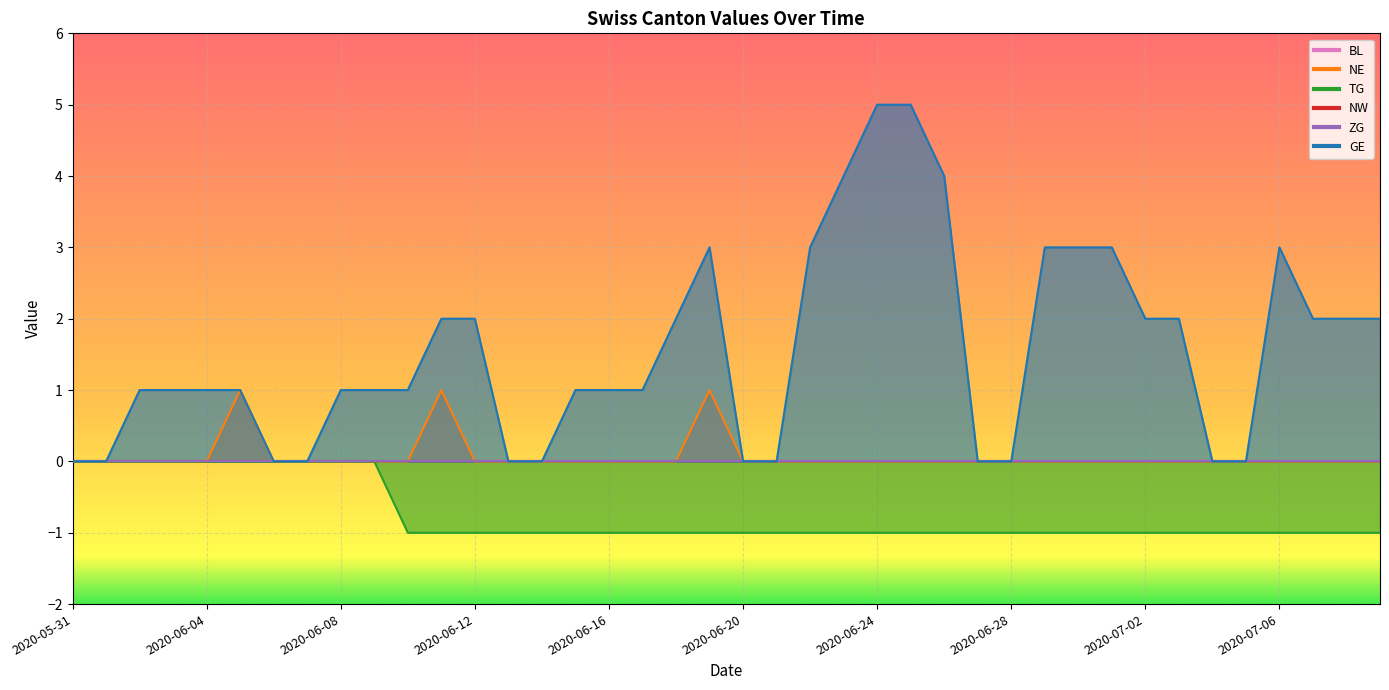

What is the difference between the highest and lowest values at 2020-06-11?

3